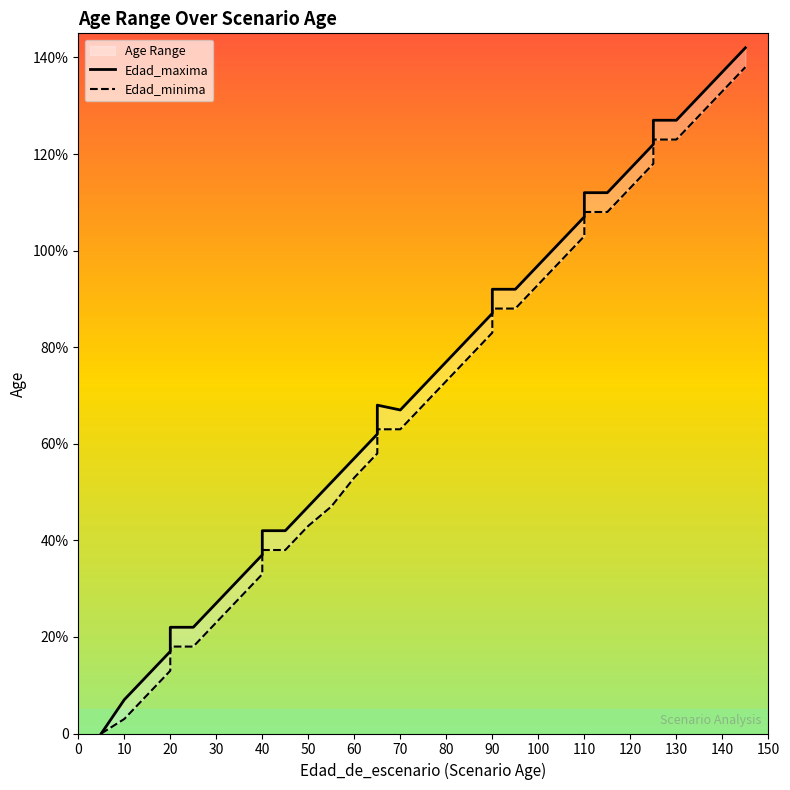

What is the maximum value for Edad_minima?

138